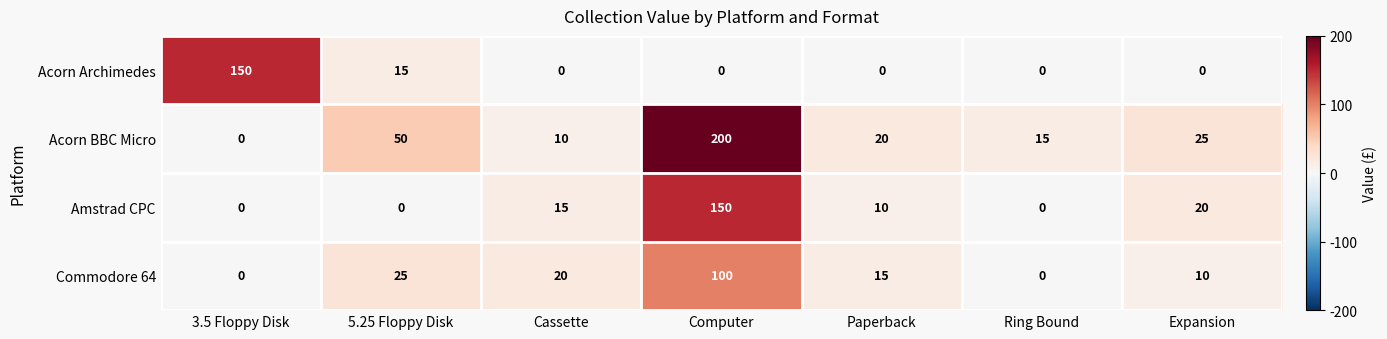

What is the spread (max minus min) of values at 5.25 Floppy Disk?

50